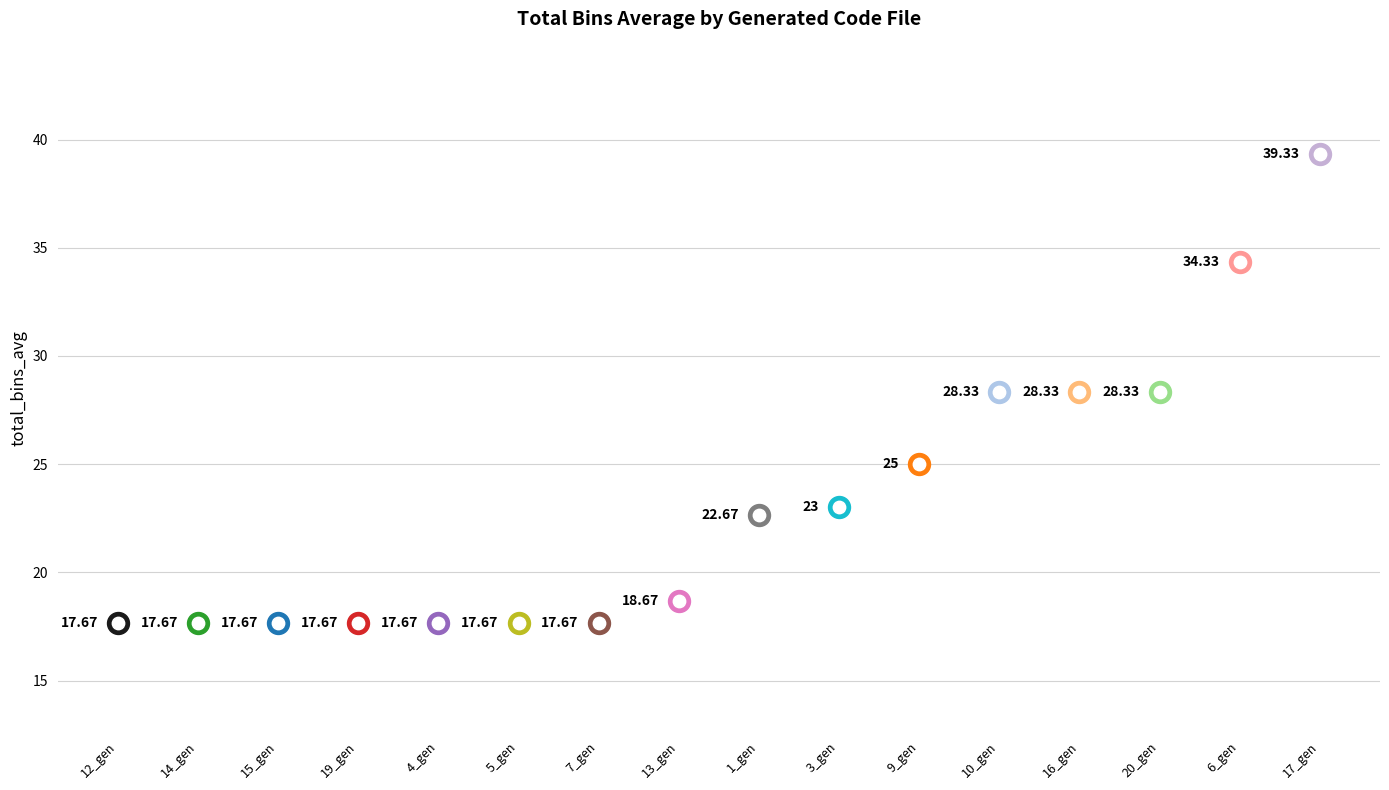

Between 14 and 19, which is larger?

14